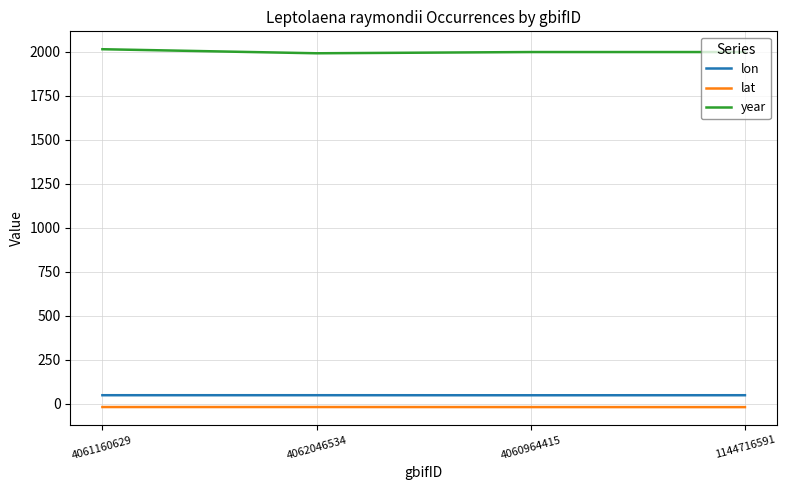

Is the value of lon at 4061160629 greater than the value of lat at 4060964415?

Yes